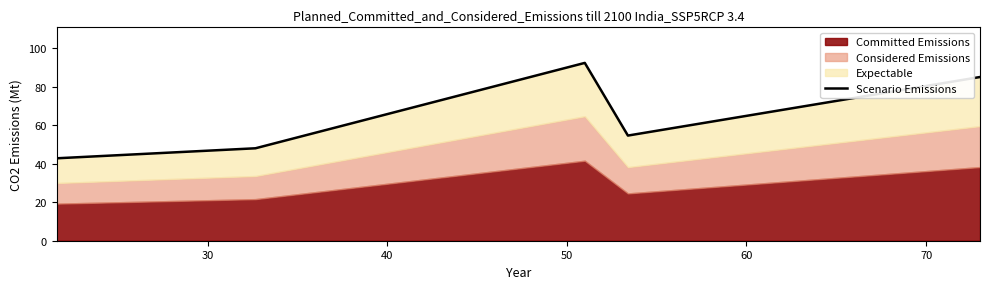

How many lines are shown in the chart?

1